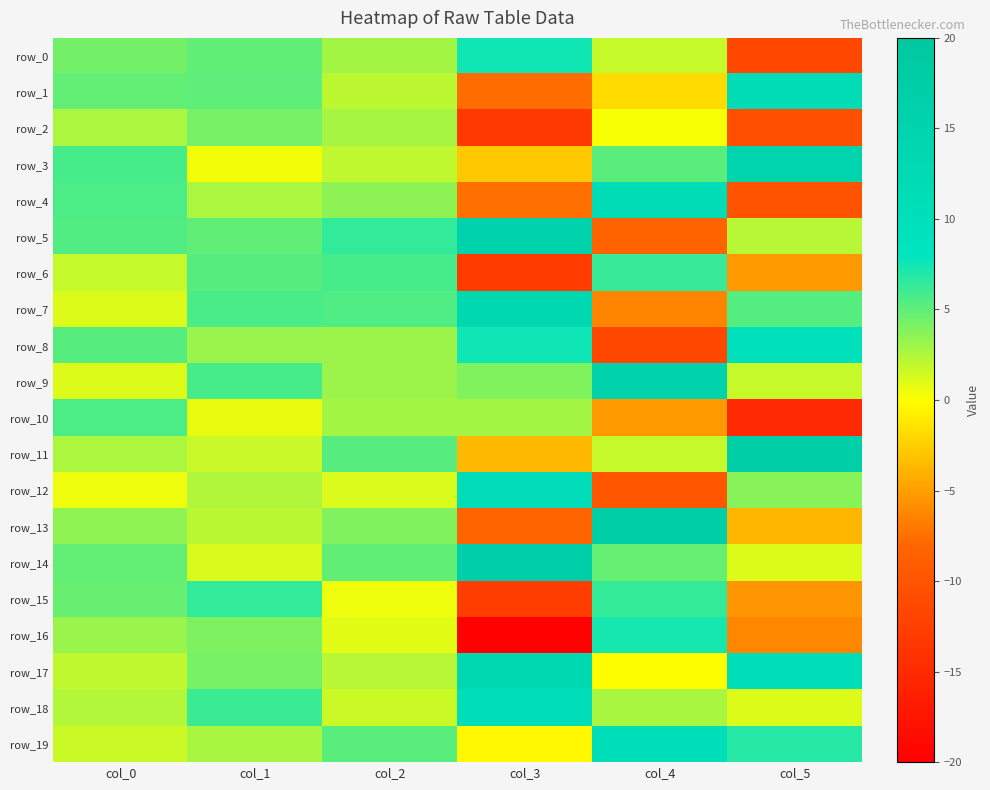

Which series has the largest total across all categories?

row_14